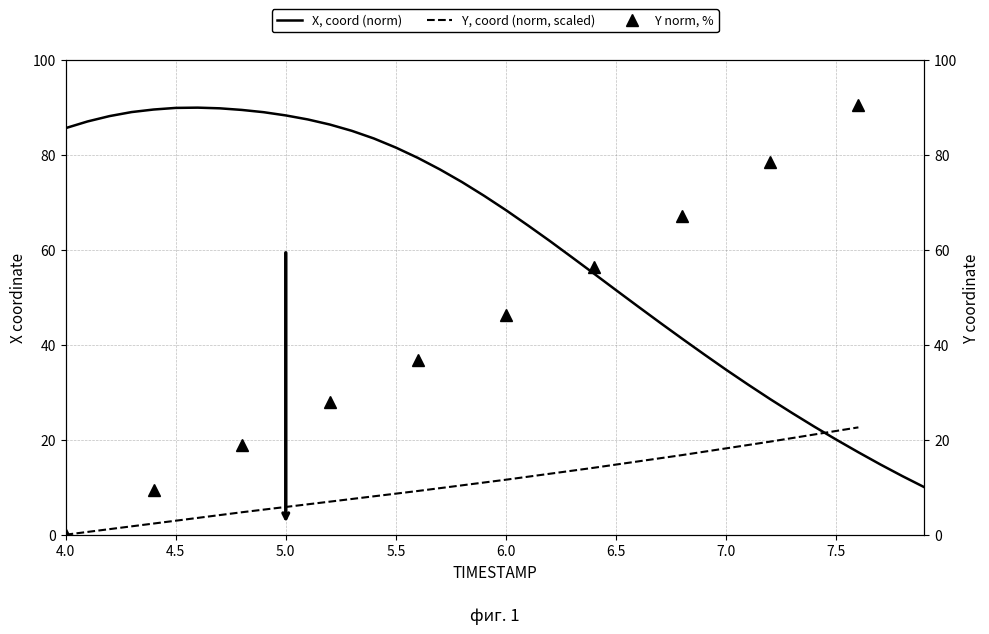

The value of X, coord (norm) at 6.0 is 68.4. True or false?

True